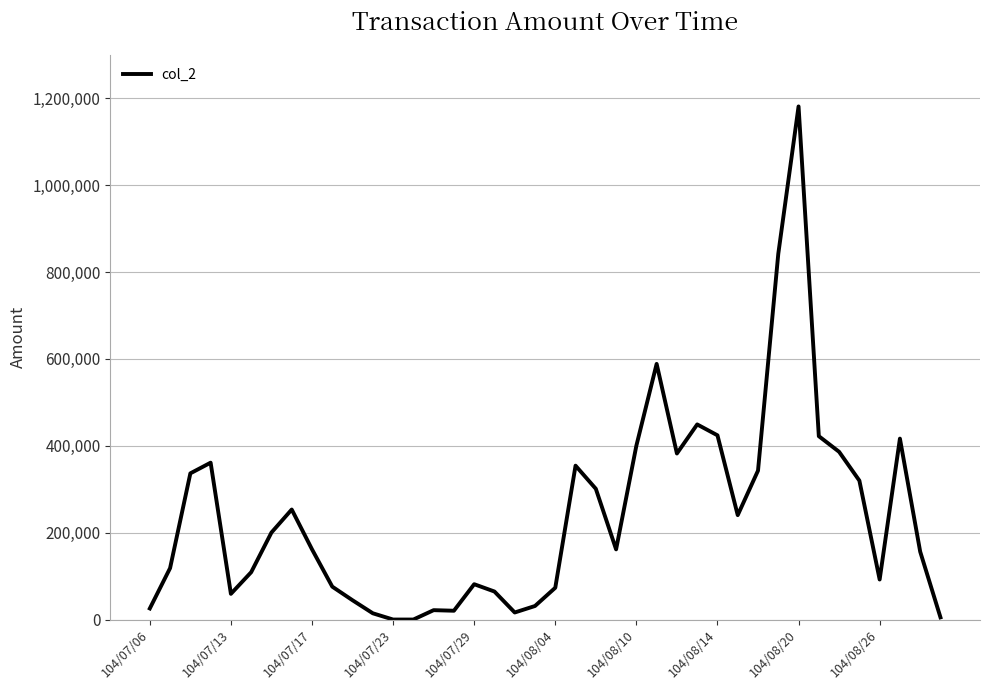

What is the difference between the maximum and minimum values?

1181460